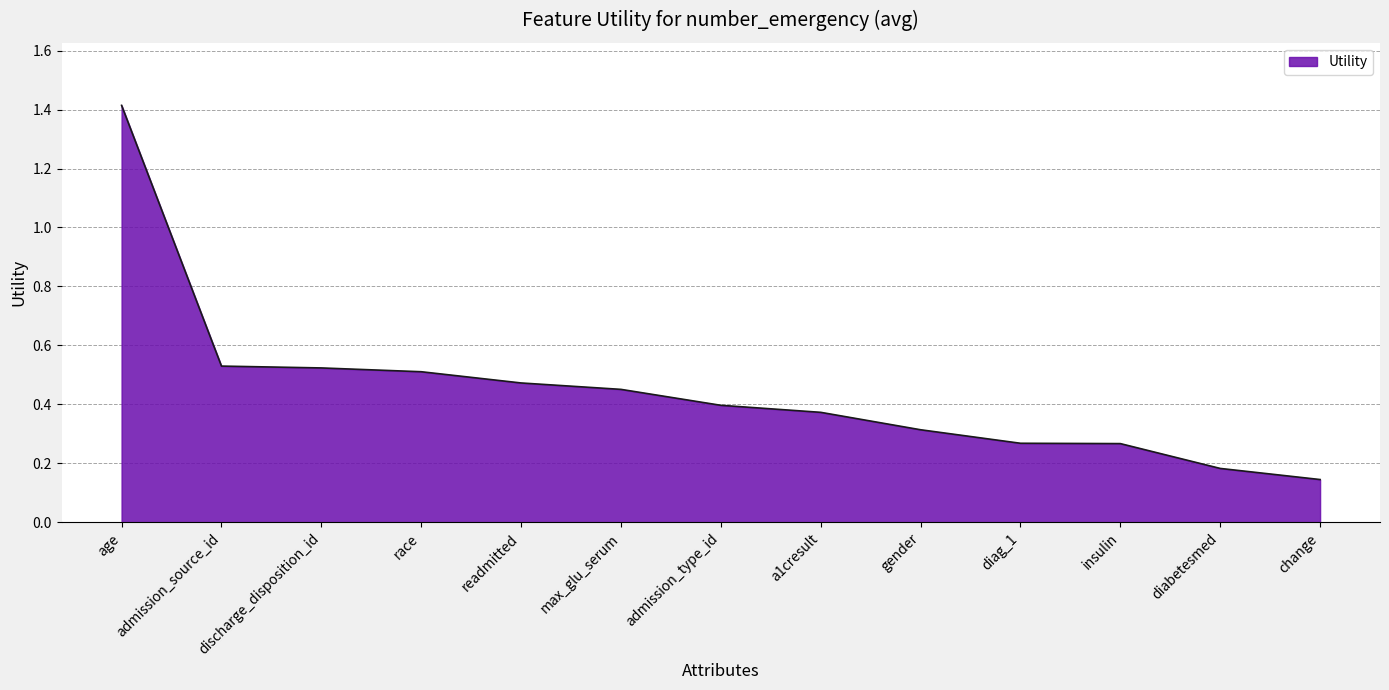

Which label corresponds to the largest value in the chart?

age